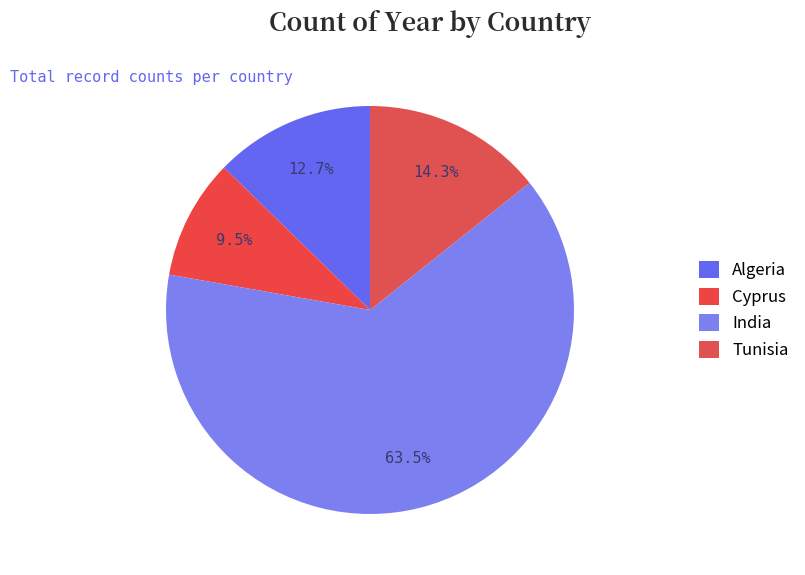

Rank the categories by value from highest to lowest.

India, Tunisia, Algeria, Cyprus